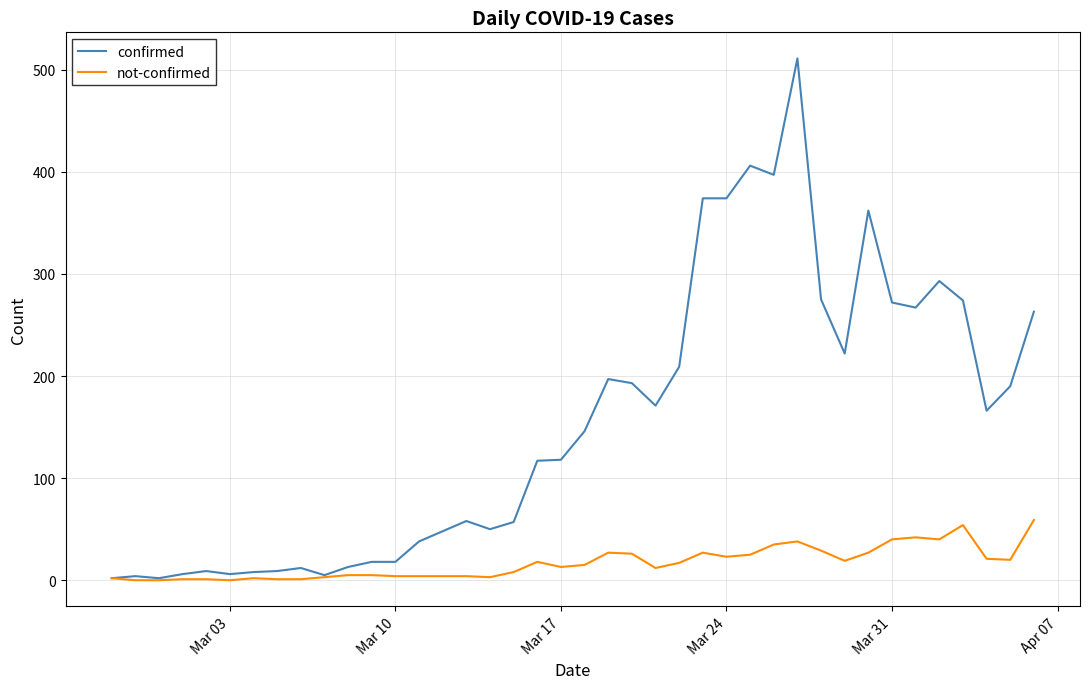

Which series has the largest range (max minus min)?

confirmed